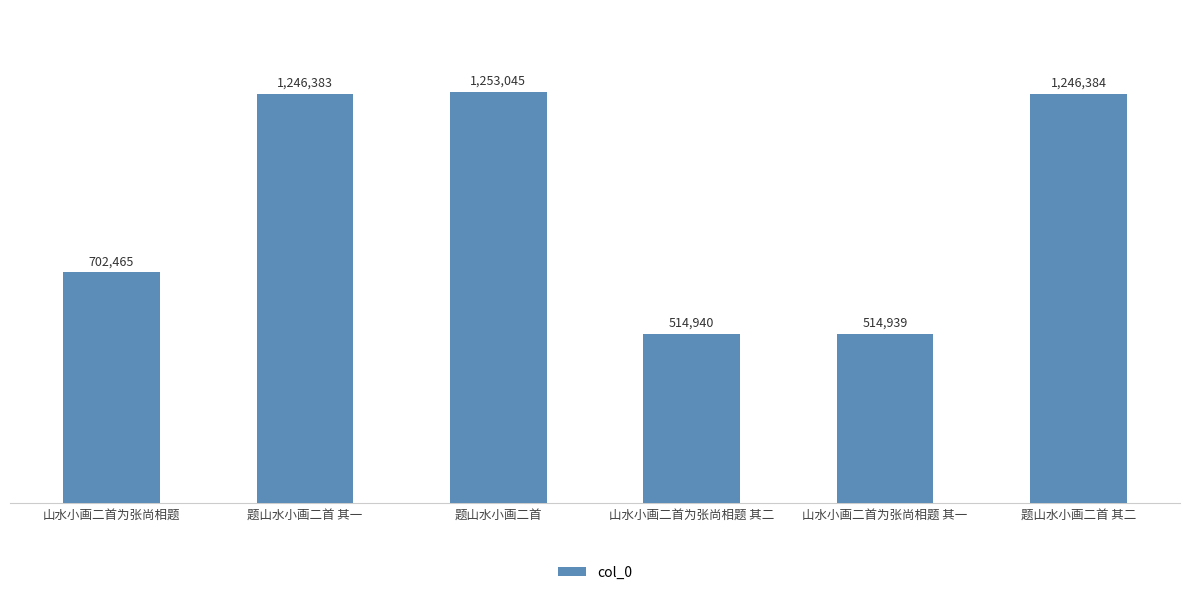

What is the greatest value displayed?

1253045